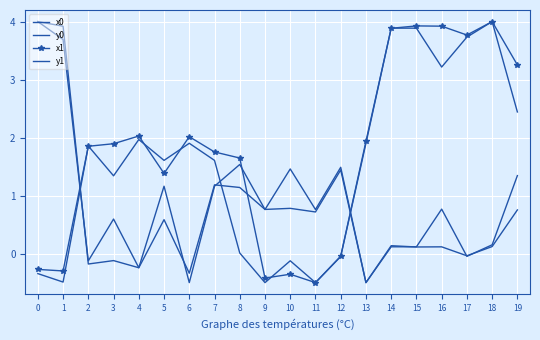

What is the sum of all y0 values?

17.7